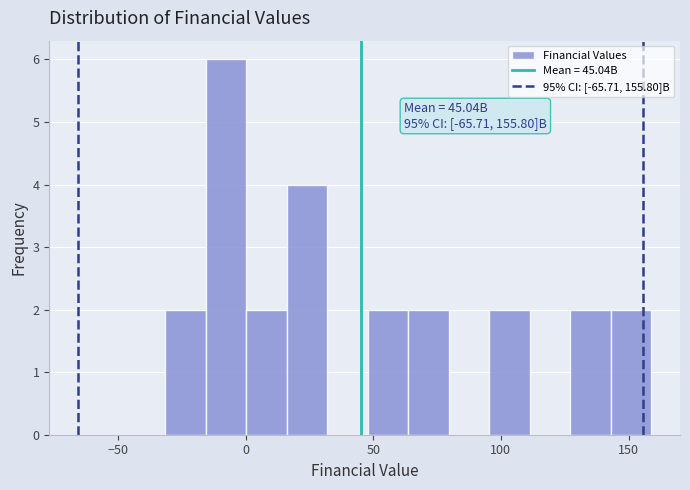

Read against the x-axis, roughly where is the centre of the tallest bar?

-10